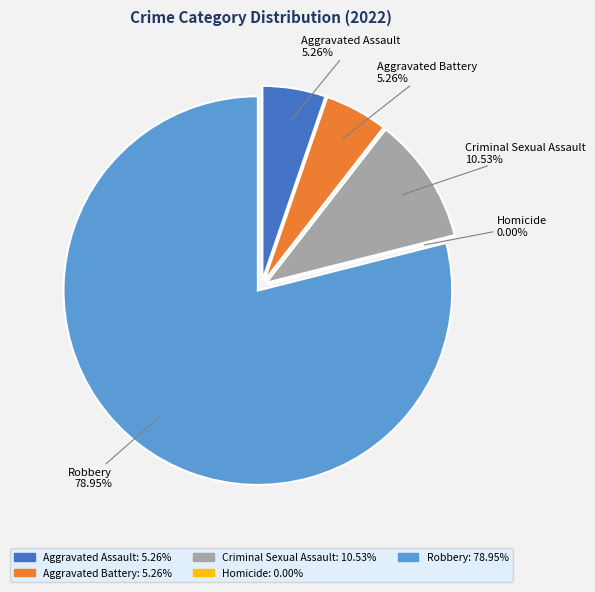

Rank the categories by value from lowest to highest.

Homicide, Aggravated Assault, Aggravated Battery, Criminal Sexual Assault, Robbery